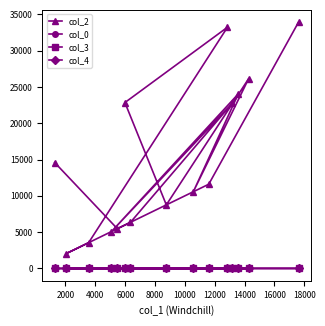

How many lines are shown in the chart?

4